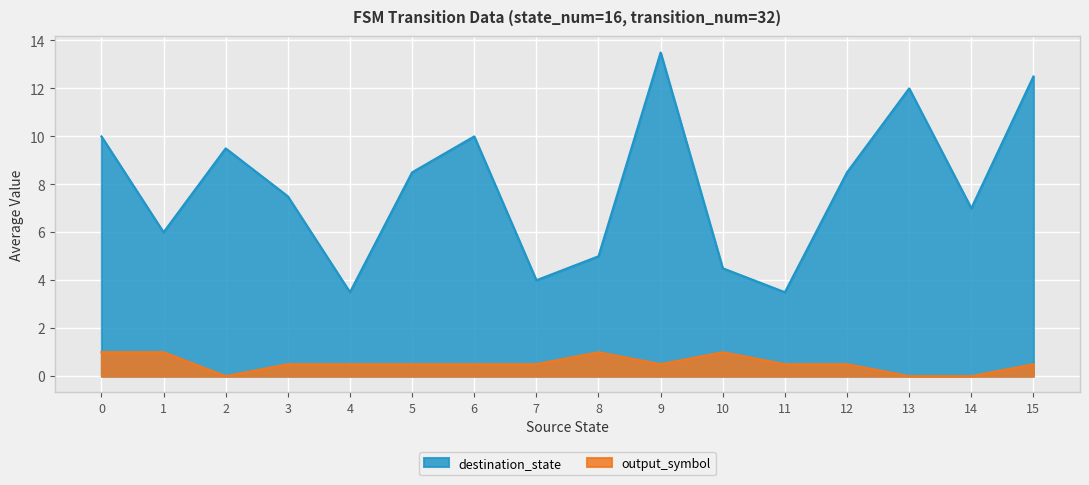

Between 6 and 12, which series saw the biggest shift?

destination_state